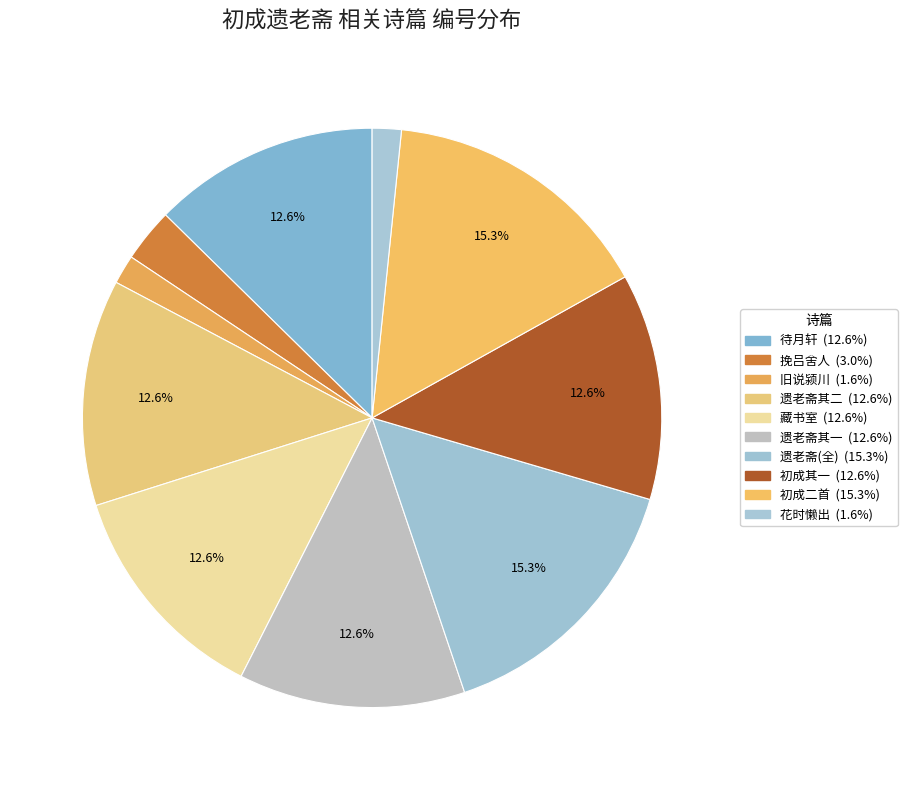

Count the number of slices in the pie.

10